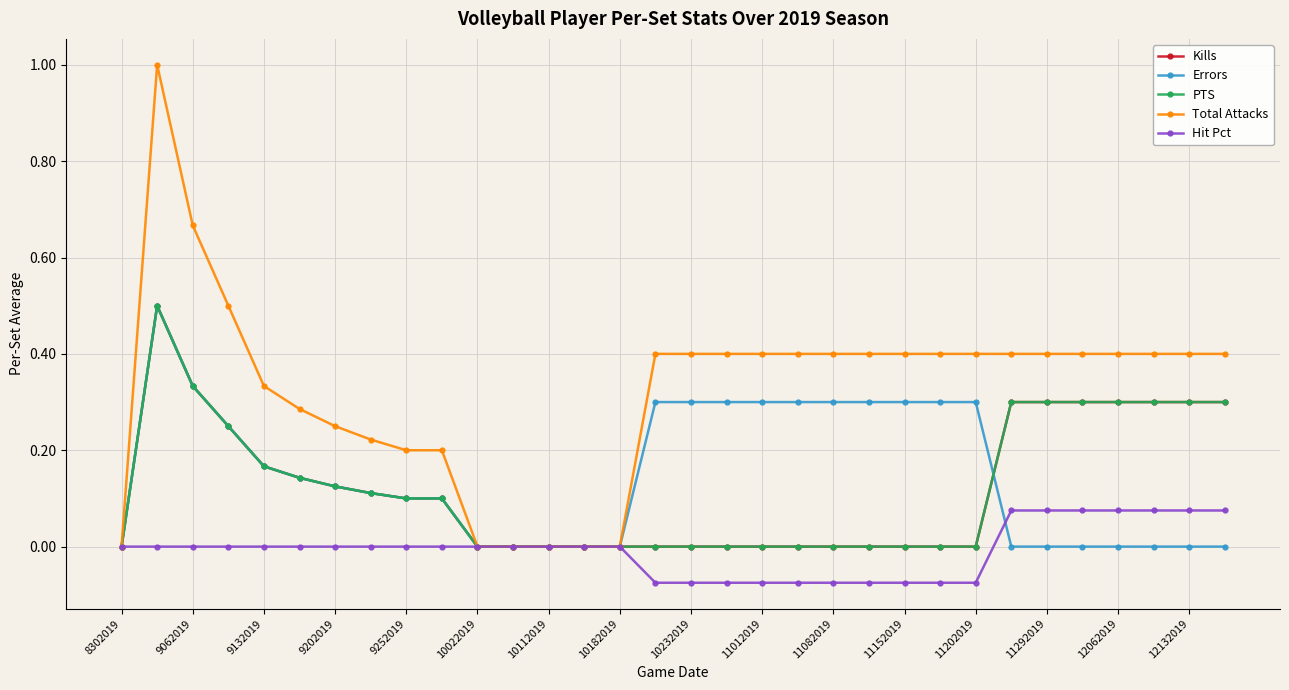

Does the chart have visible grid lines?

Yes